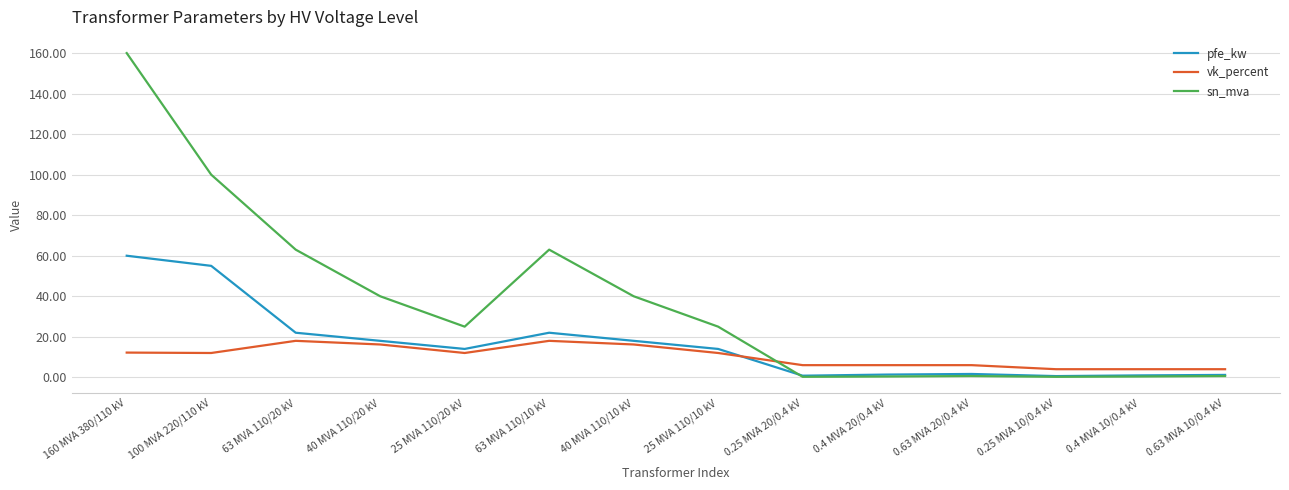

After their last crossing, which series has the higher values: vk_percent or sn_mva?

vk_percent